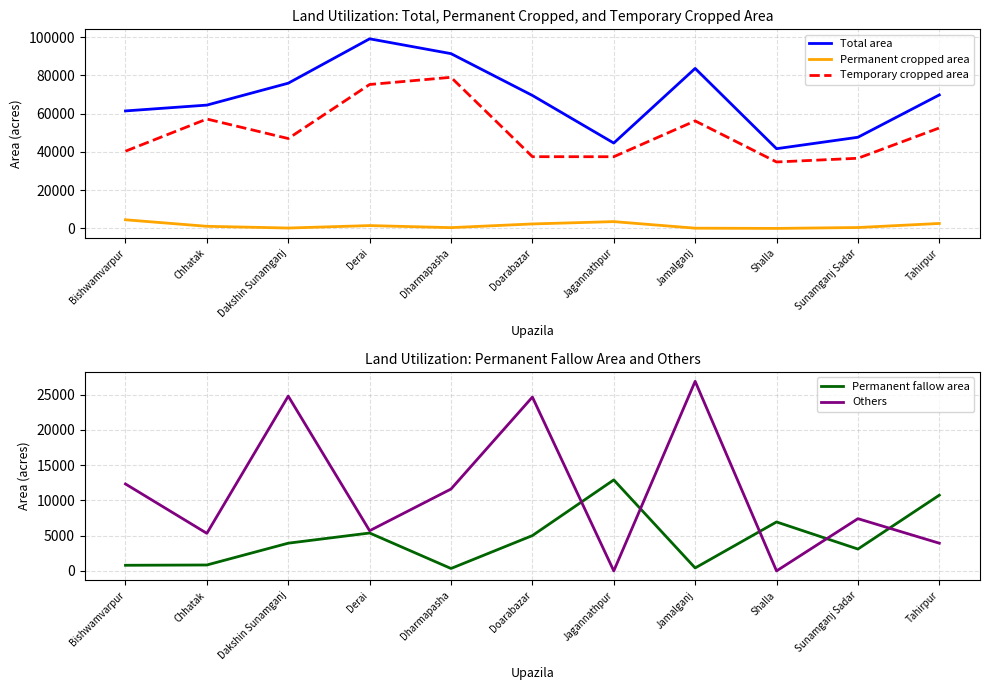

At which category does the chart reach its peak across all series?

Derai